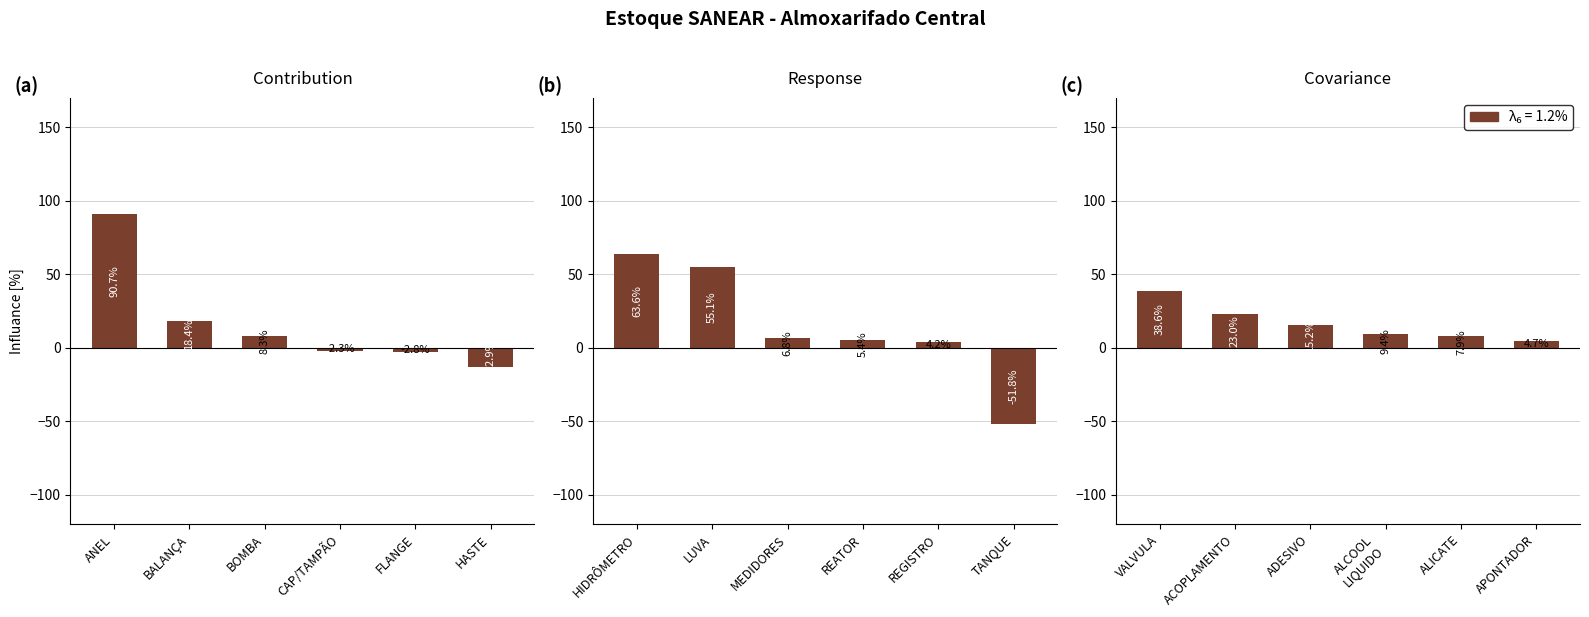

What is the approximate value of Panel (a) at CAP/TAMPÃO?

-2.3